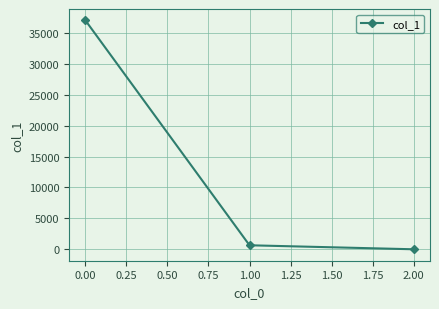

What is the difference between the second highest and minimum values?

647.8